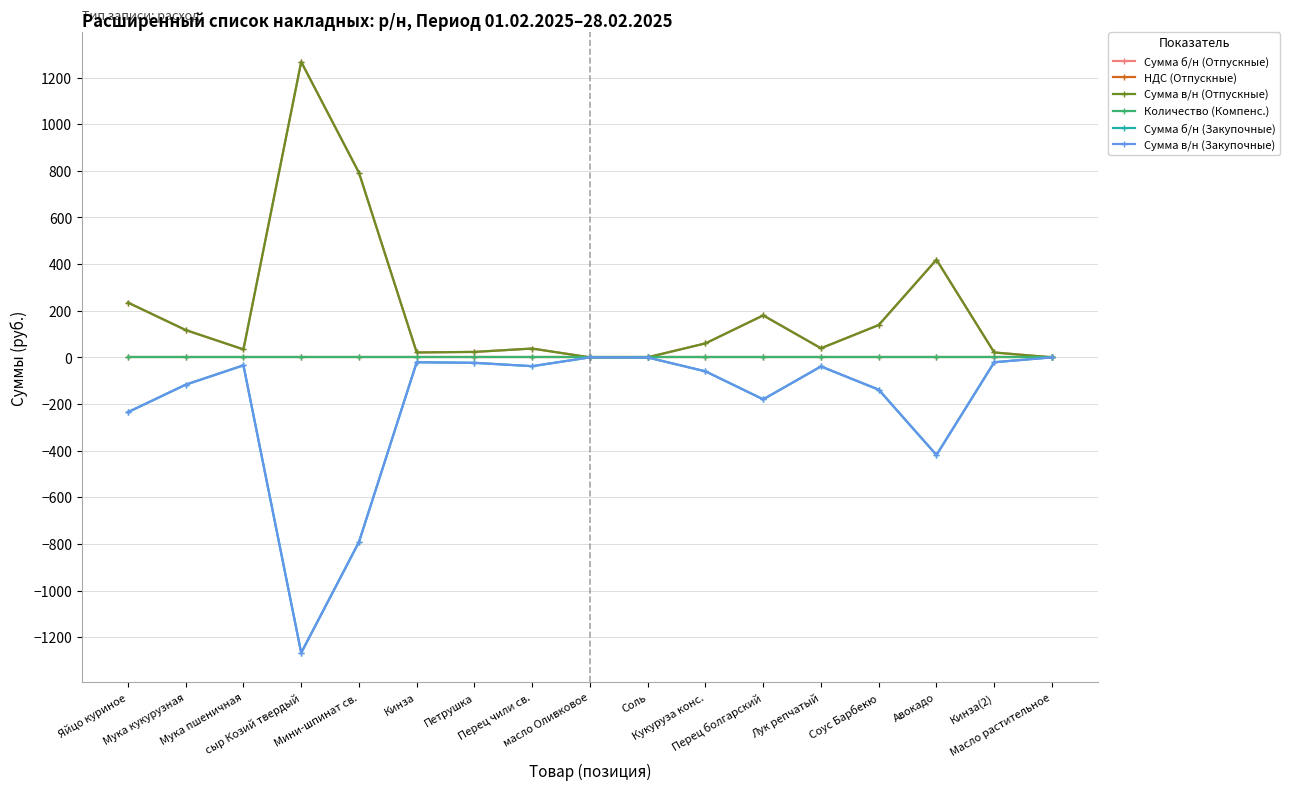

What is the maximum value shown in the chart?

1267.2